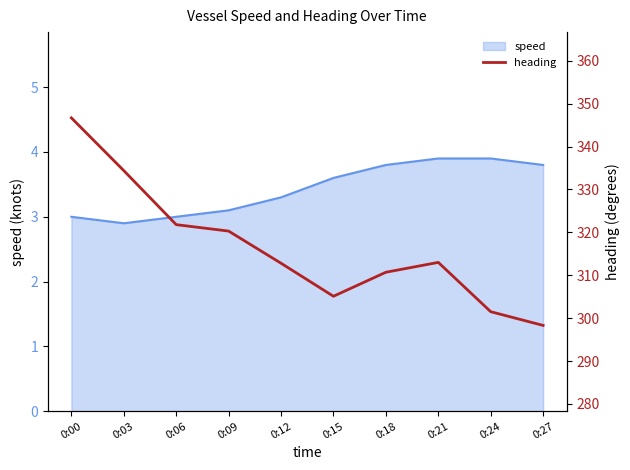

Which category has the highest value across all series?

0:00